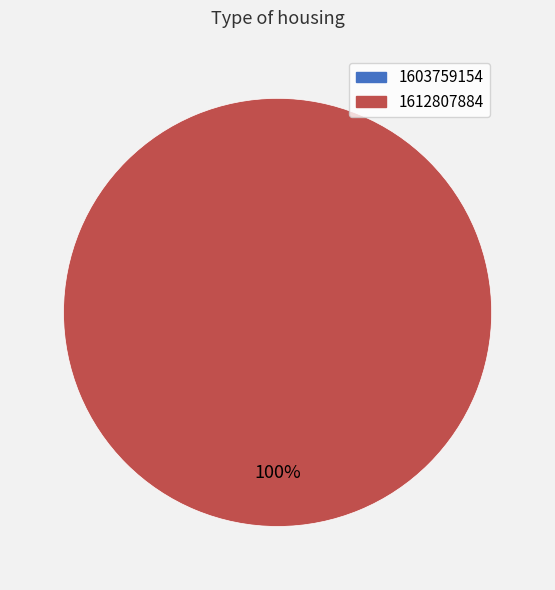

Combined, do 1603759154 and 1612807884 account for over 50%?

Yes